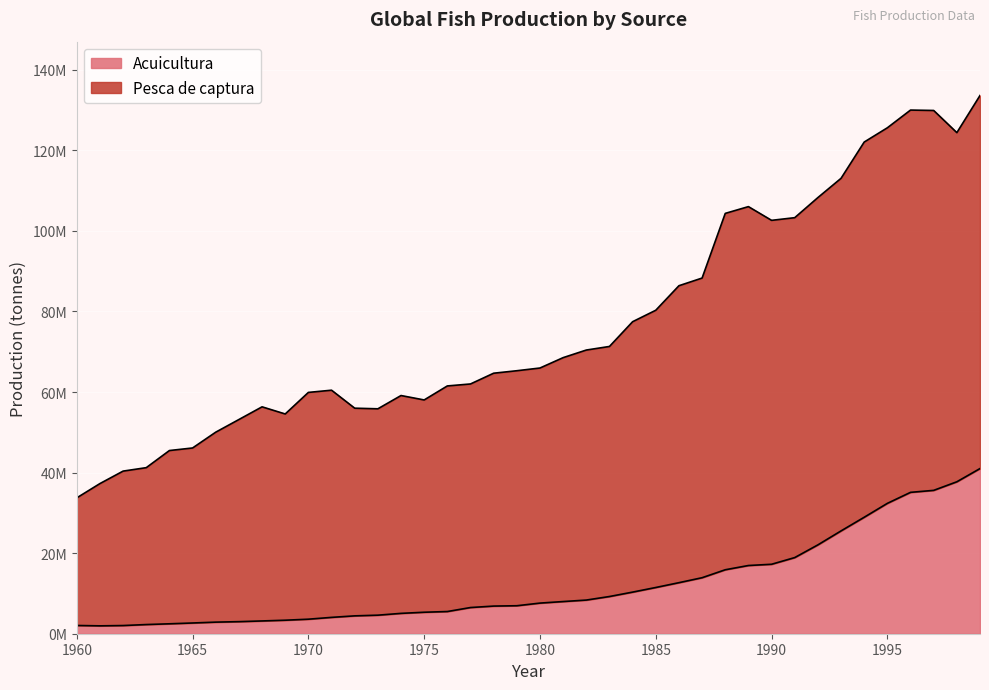

What is the difference between the maximum and second lowest values in the Acuicultura series?

38973169